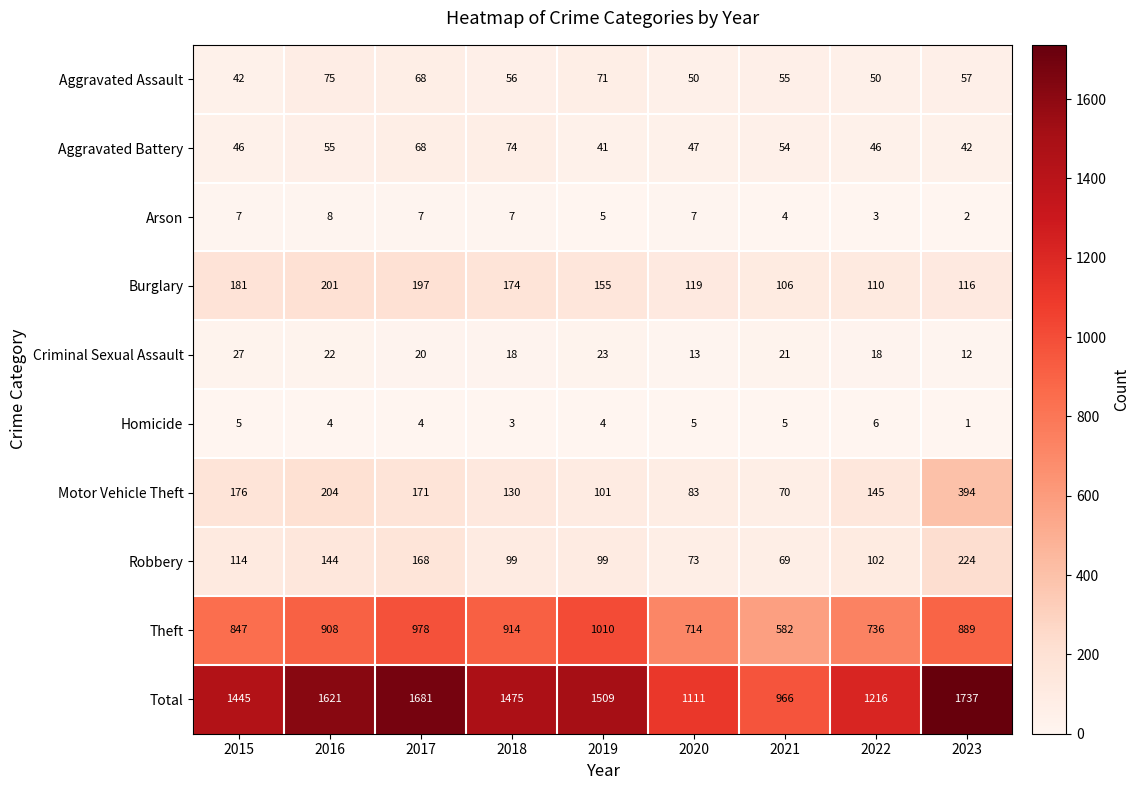

Rank the series by their maximum value, from highest to lowest.

Total, Theft, Motor Vehicle Theft, Robbery, Burglary, Aggravated Assault, Aggravated Battery, Criminal Sexual Assault, Arson, Homicide